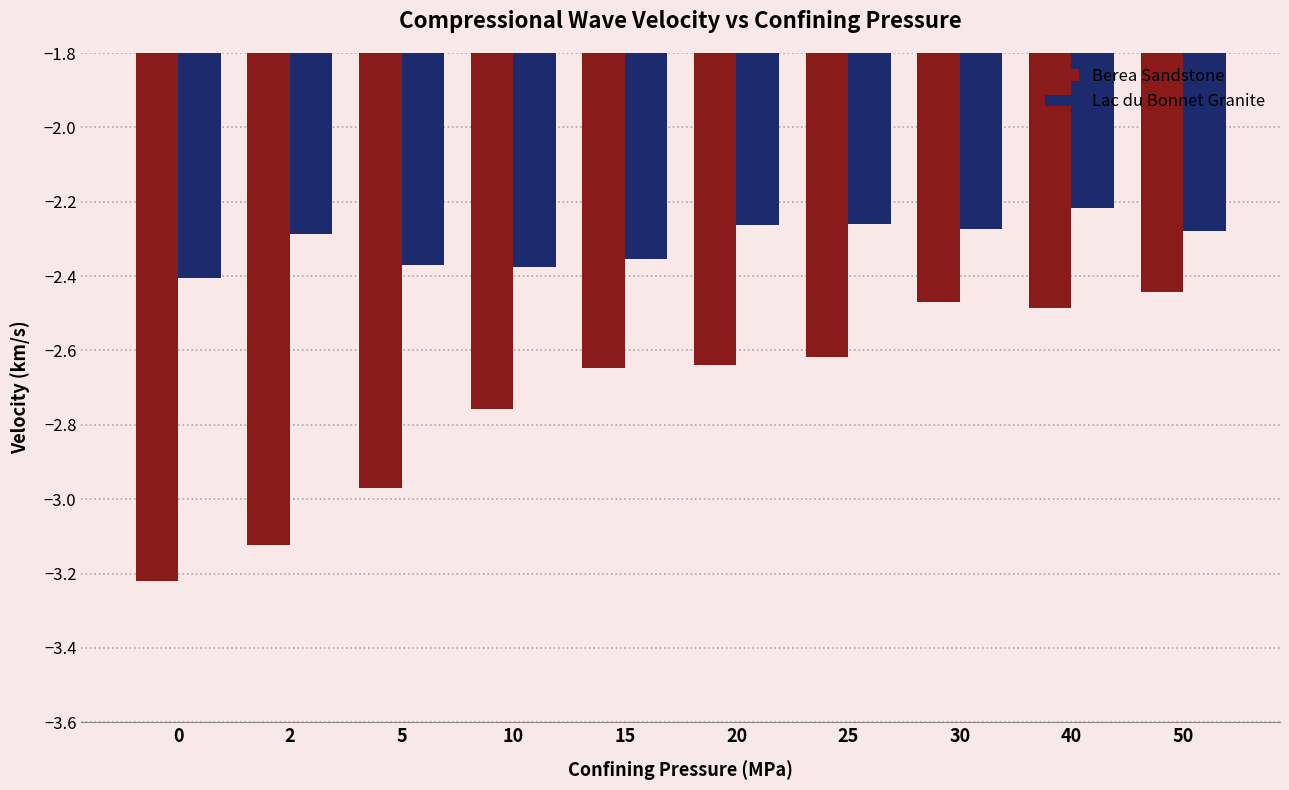

What is the difference between the maximum and minimum values in the Berea Sandstone series?

0.8